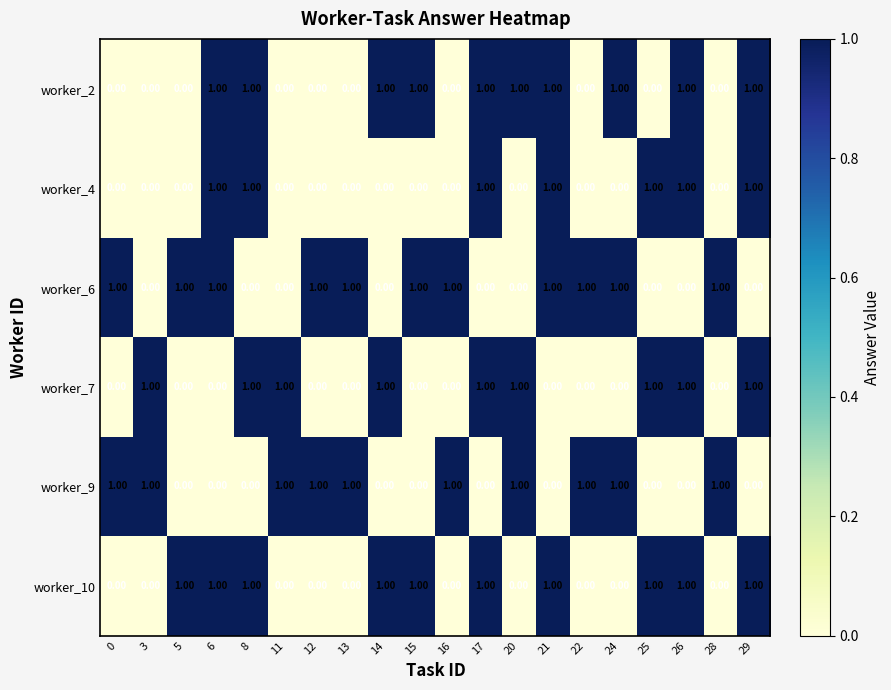

Count the number of data series in this chart.

6